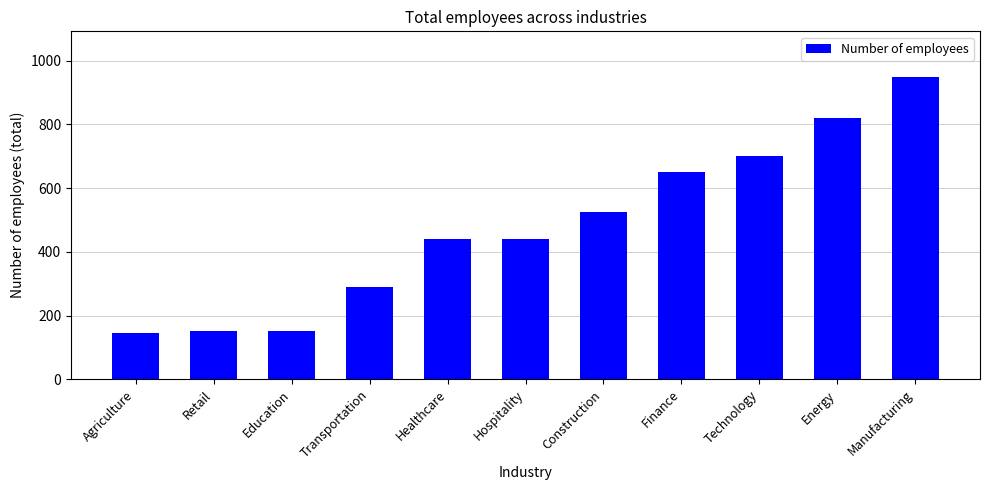

What value does the data have at Transportation, to the nearest 100?

300